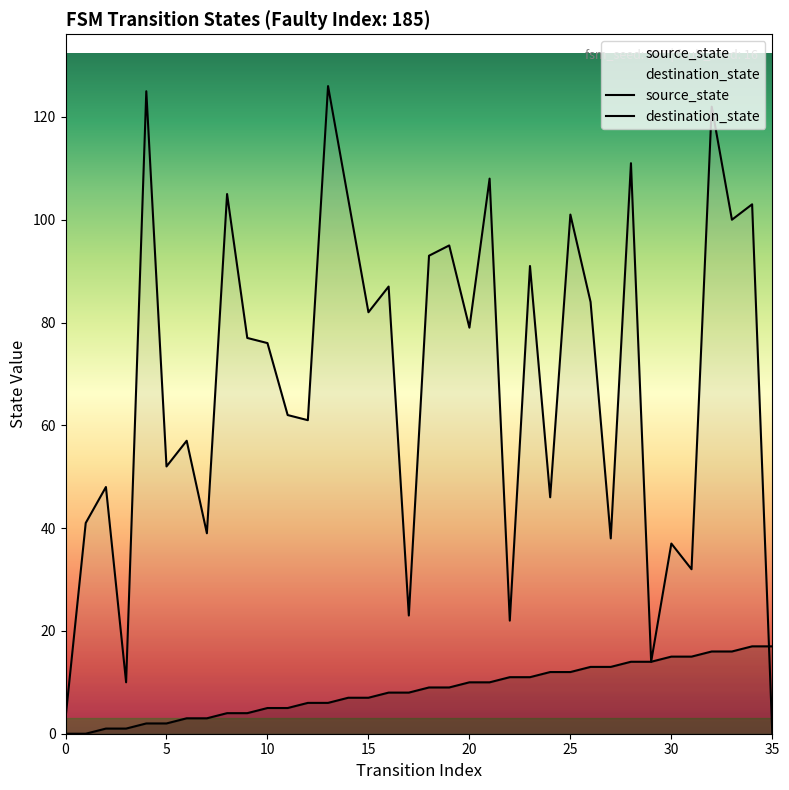

The value of destination_state at 33 is 40. True or false?

False